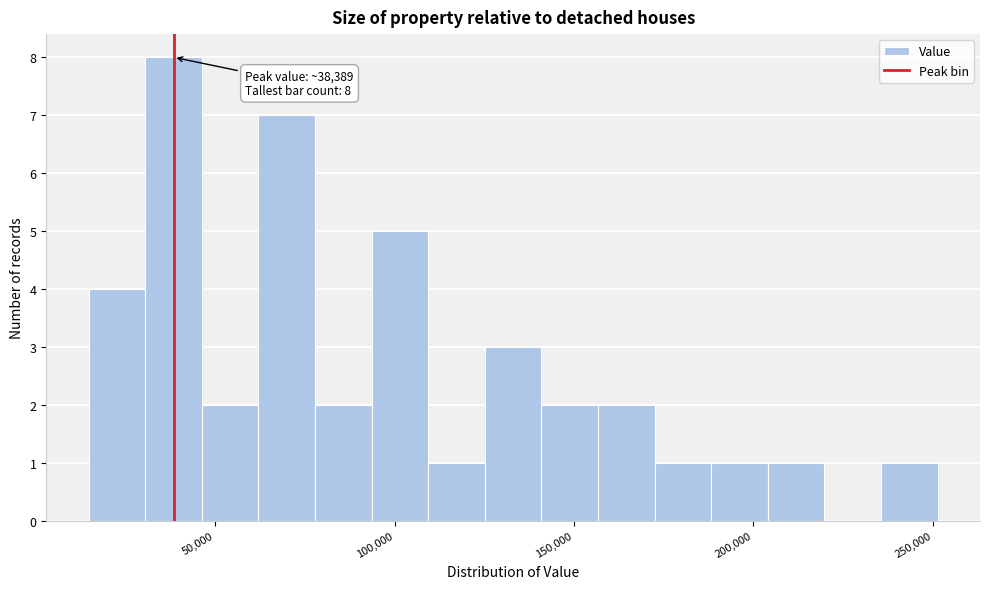

Around what value on the x-axis is the tallest bar? Give the approximate position of its centre, as read against the axis.

40000